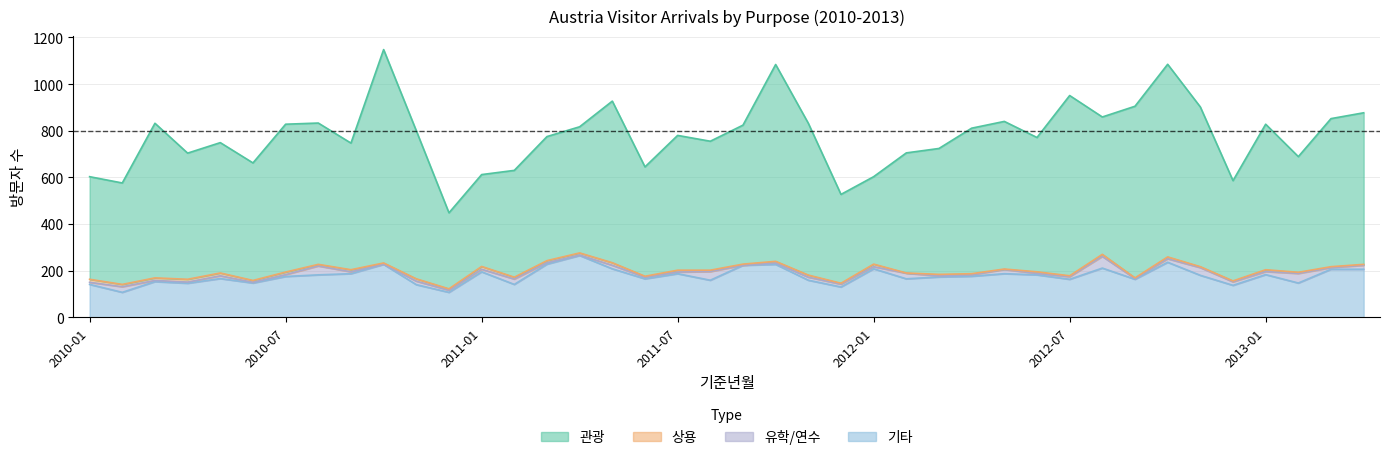

Which series has the largest total across all categories?

관광